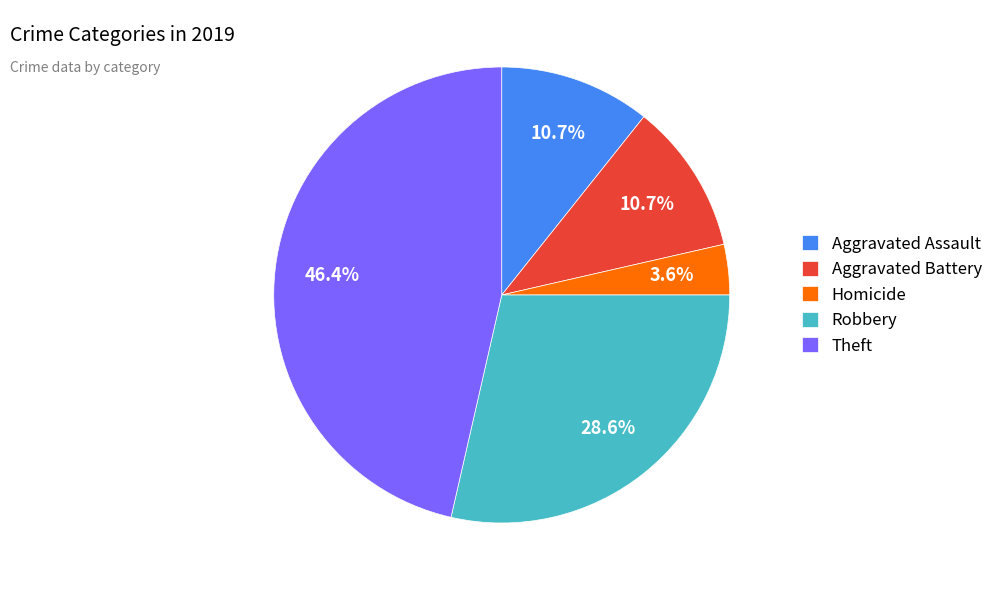

To the nearest percent, what percentage of the pie is Theft?

46%